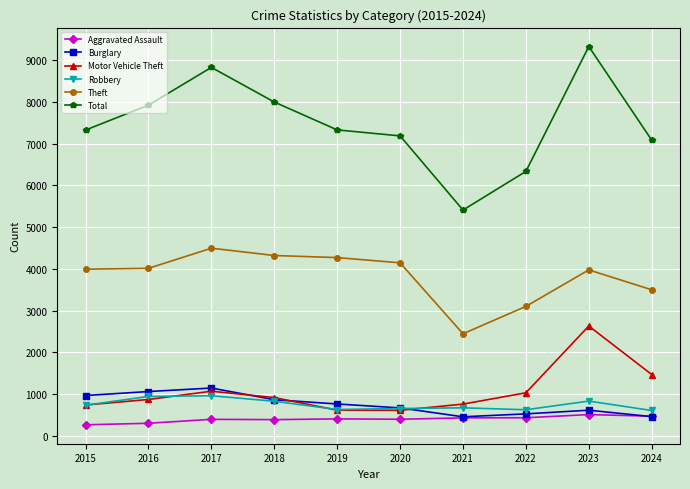

The value of Motor Vehicle Theft at 2023 is 2629. True or false?

True